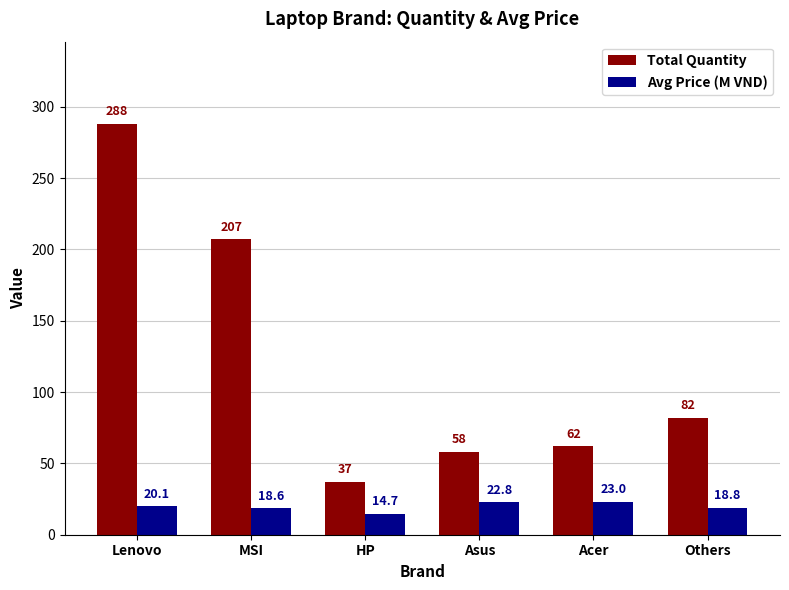

Reading left to right, list all the values displayed in this chart.

Total Quantity: Lenovo=288.0	MSI=207.0	HP=37.0	Asus=58.0	Acer=62.0	Others=82.0
Avg Price (M VND): Lenovo=20.1	MSI=18.6	HP=14.7	Asus=22.8	Acer=23.0	Others=18.8